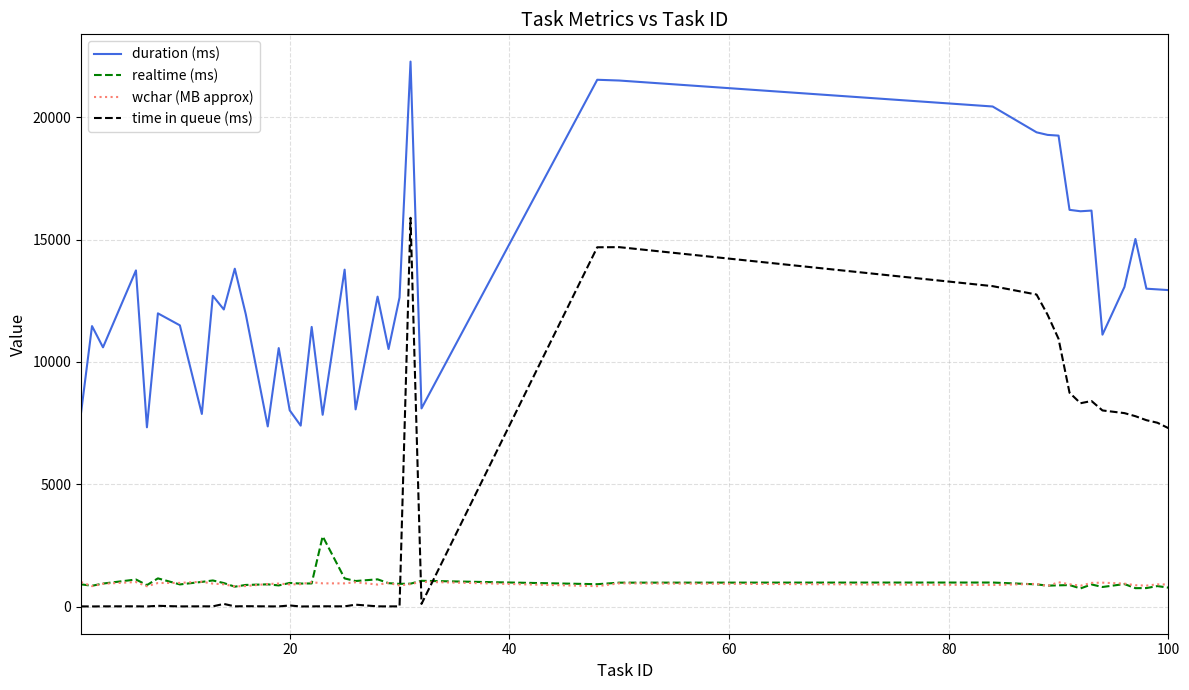

What is the maximum value shown in the chart?

22271